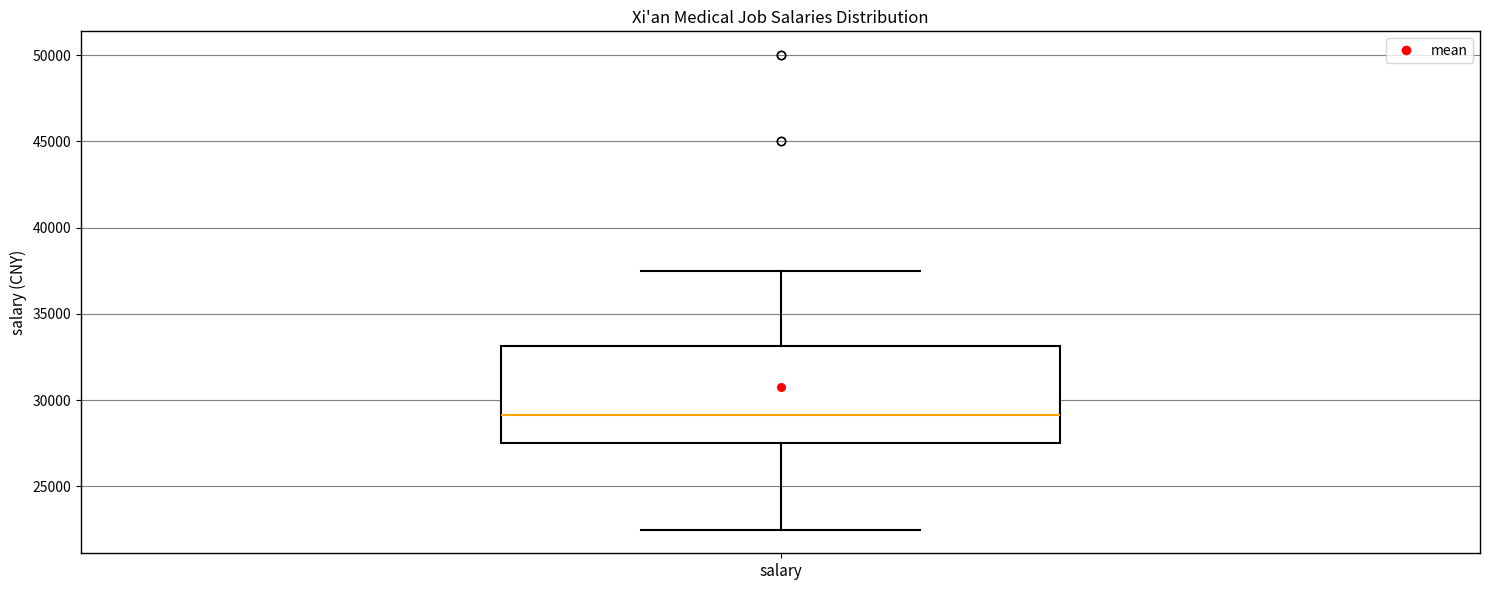

Transcribe this box plot: give where the median line is, the range the box spans, and where the two whiskers end, as read against the y-axis. The values are not printed on the chart, so give them approximately, as read against the axis.

median 29000, box 27500 to 33000, whiskers 22500 to 37500